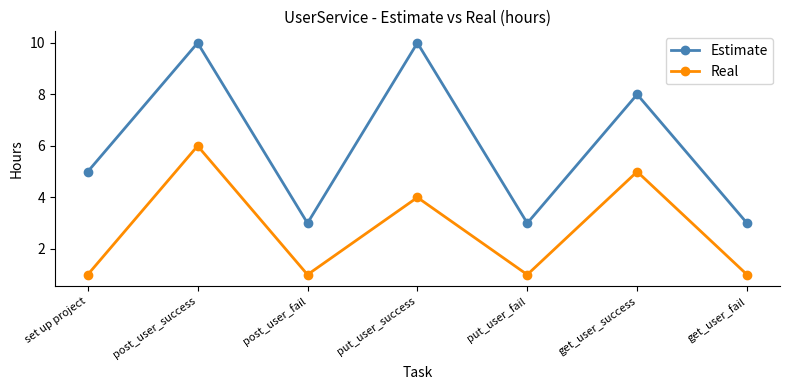

What is the maximum value shown in the chart?

10